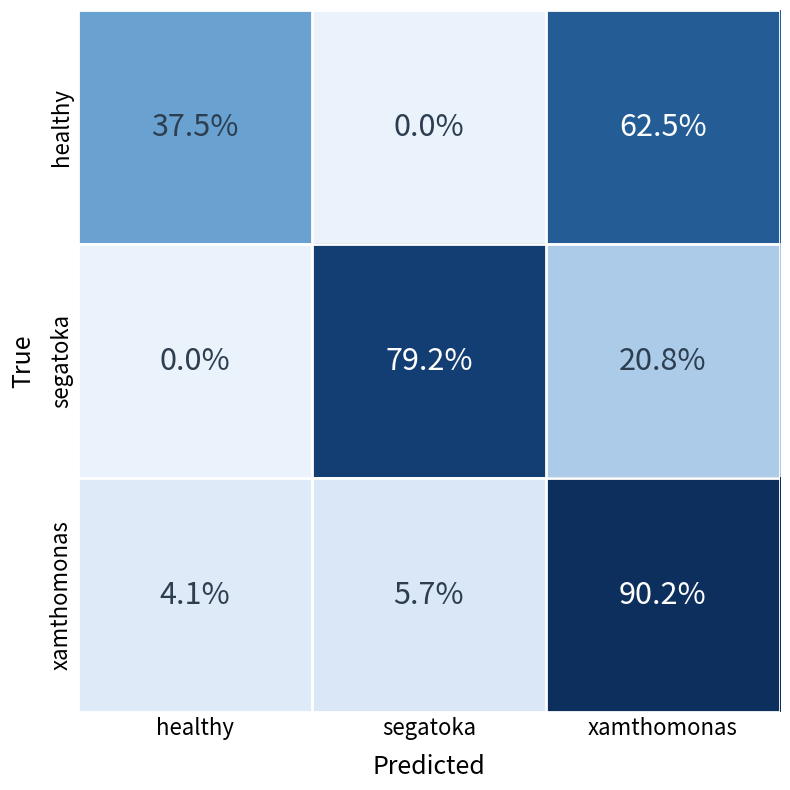

Which series has the largest range (max minus min)?

xamthomonas